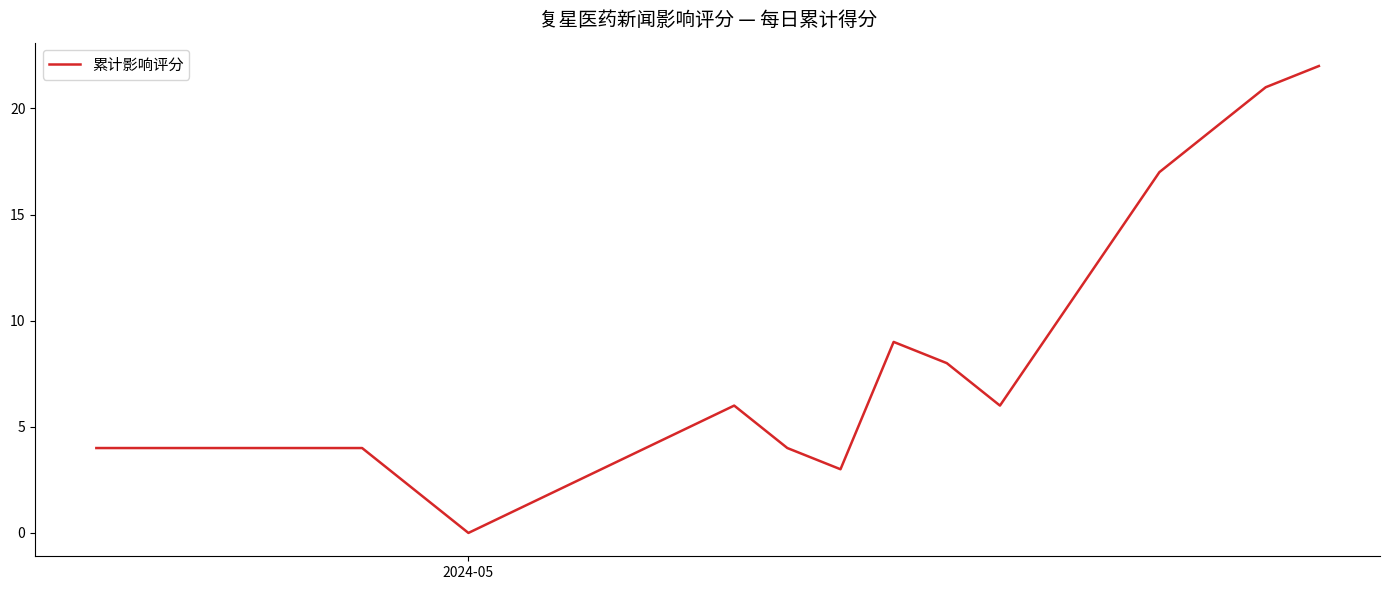

What is the greatest value displayed?

22